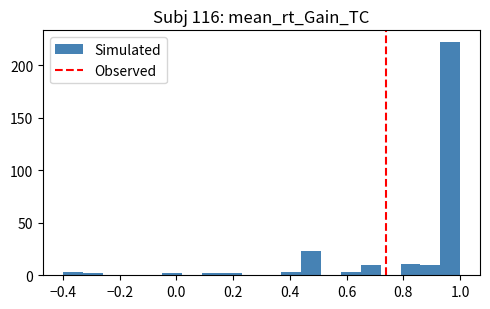

Read against the x-axis, roughly where is the centre of the tallest bar?

0.96